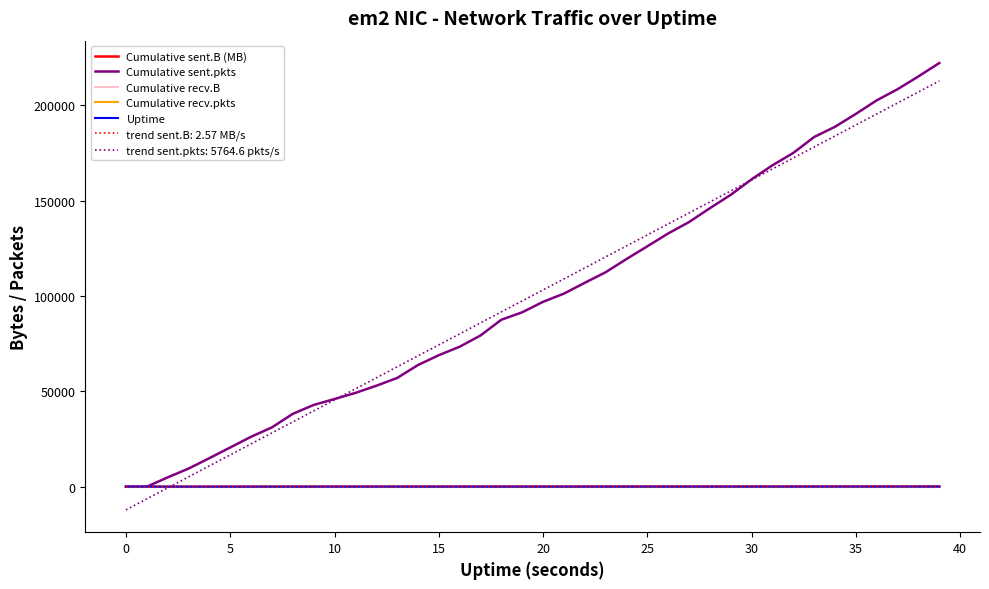

Which series has the largest range (max minus min)?

Cumulative sent.pkts